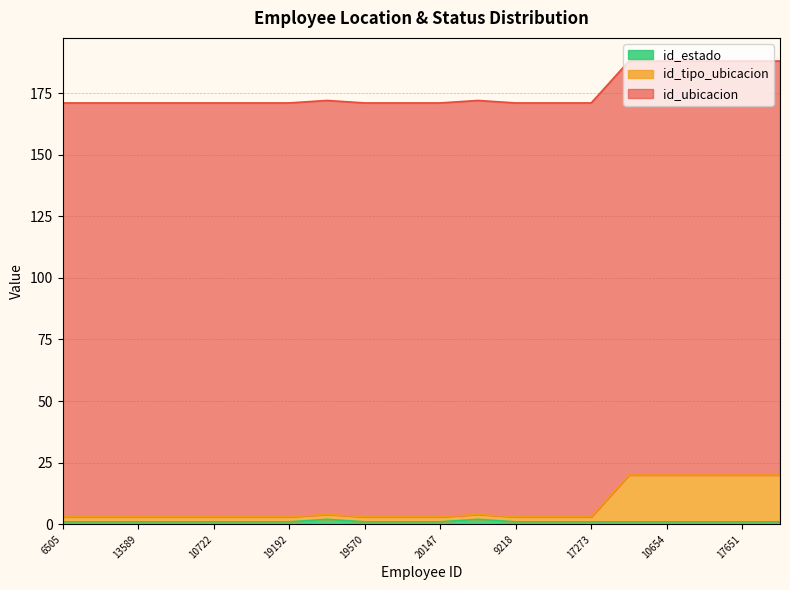

Does the chart have visible grid lines?

Yes